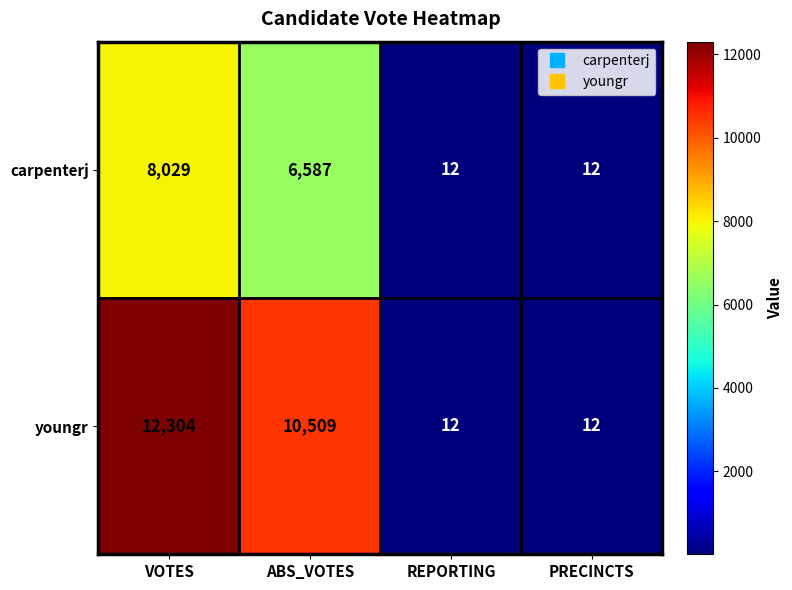

Read the youngr value at VOTES.

12304